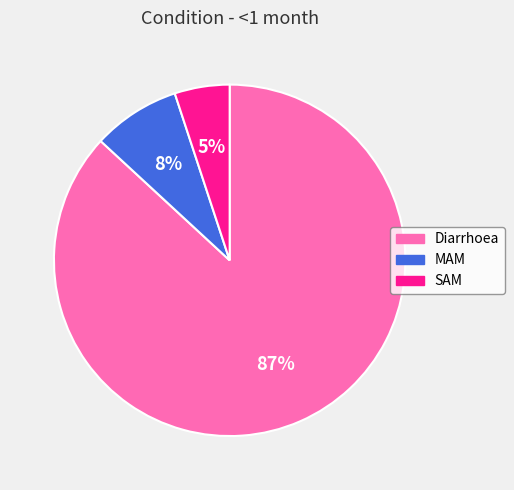

Which has a higher value, Diarrhoea or MAM?

Diarrhoea